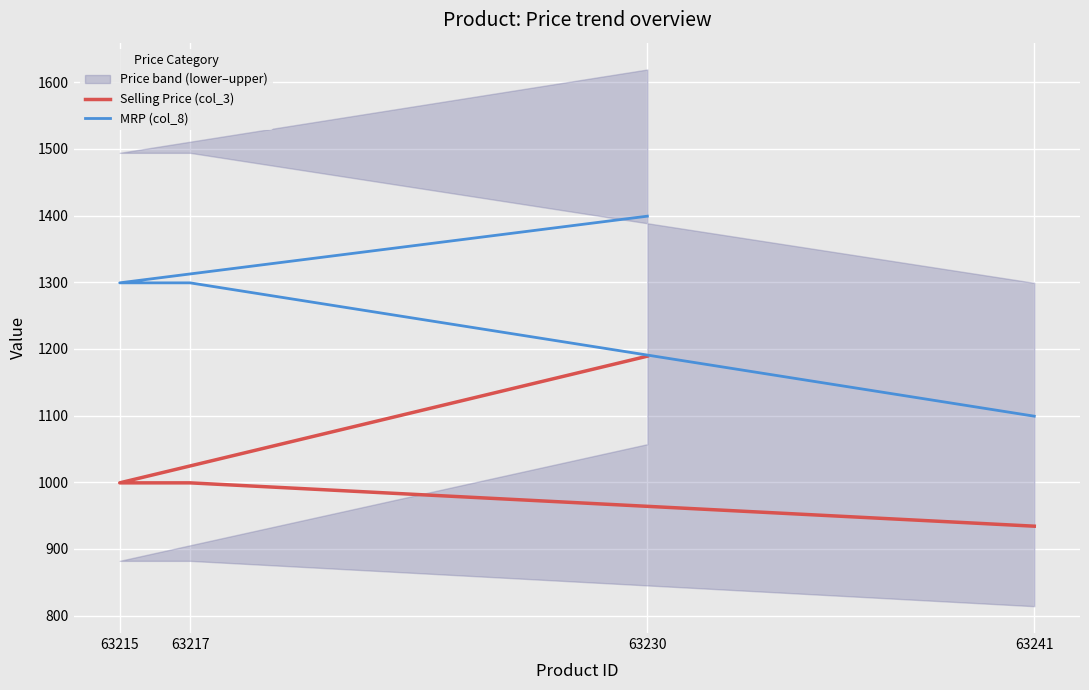

What is the difference between the highest and lowest values at 63215?

300